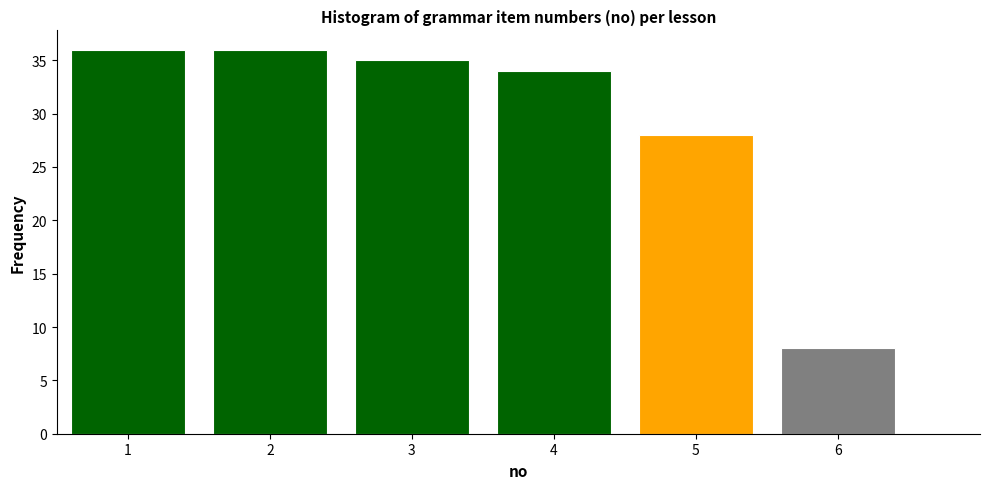

How tall is the bar that spans 5.5 to 6.5 on the x-axis? The values are not printed on the chart, so give them approximately, as read against the axis.

8